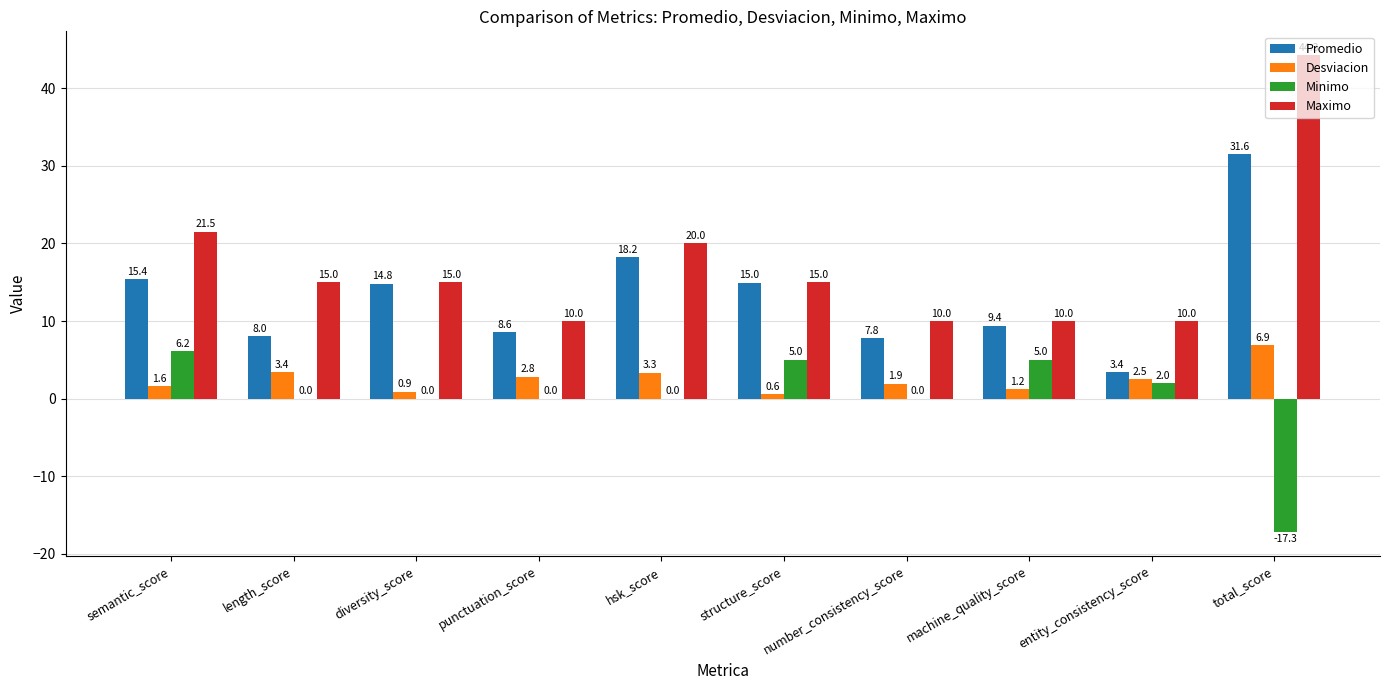

How many groups of bars are there?

10